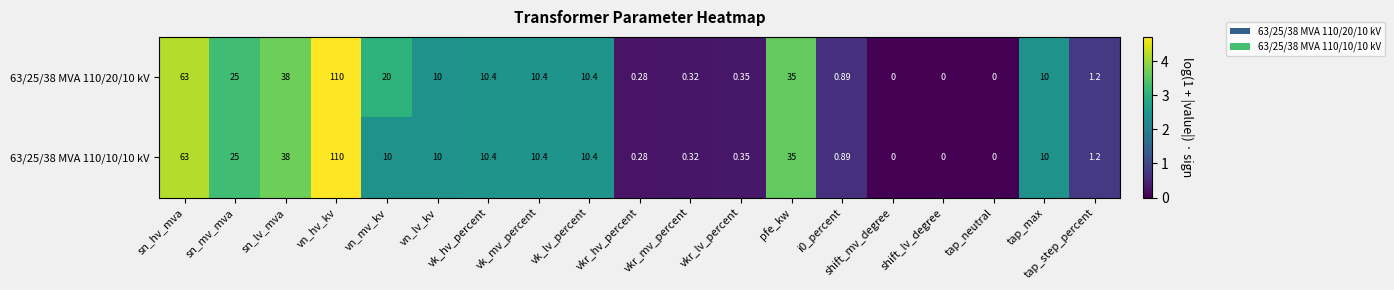

At which label is 63/25/38 MVA 110/10/10 kV closest to 55?

sn_hv_mva